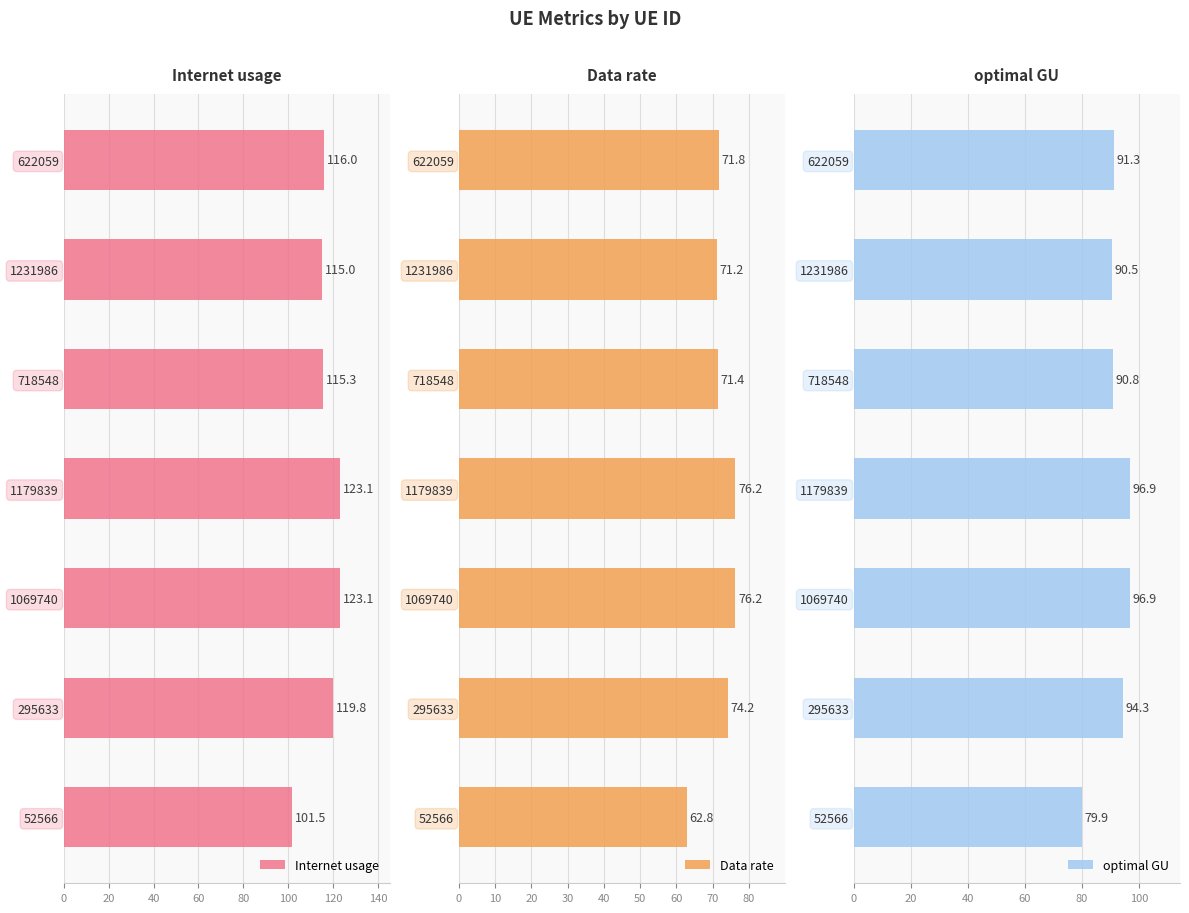

How many bars are there in total?

21